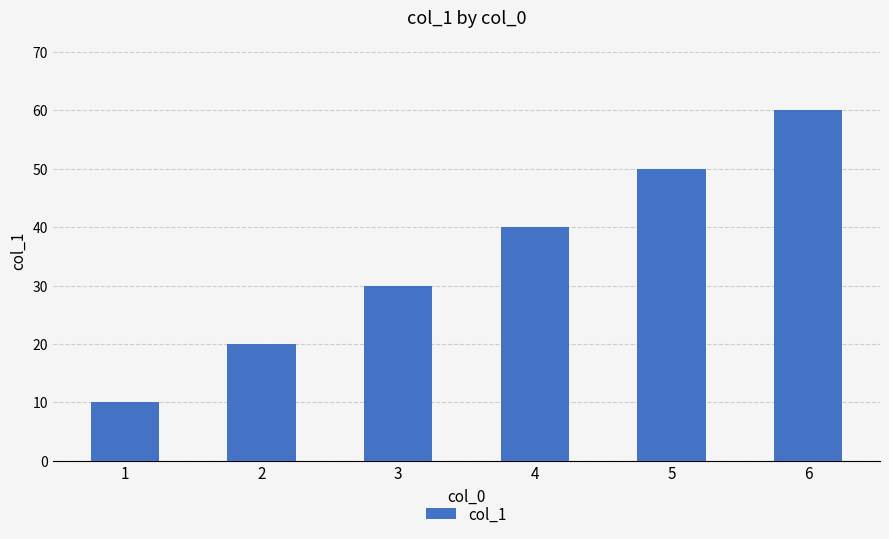

The value at 3 is 14. True or false?

False